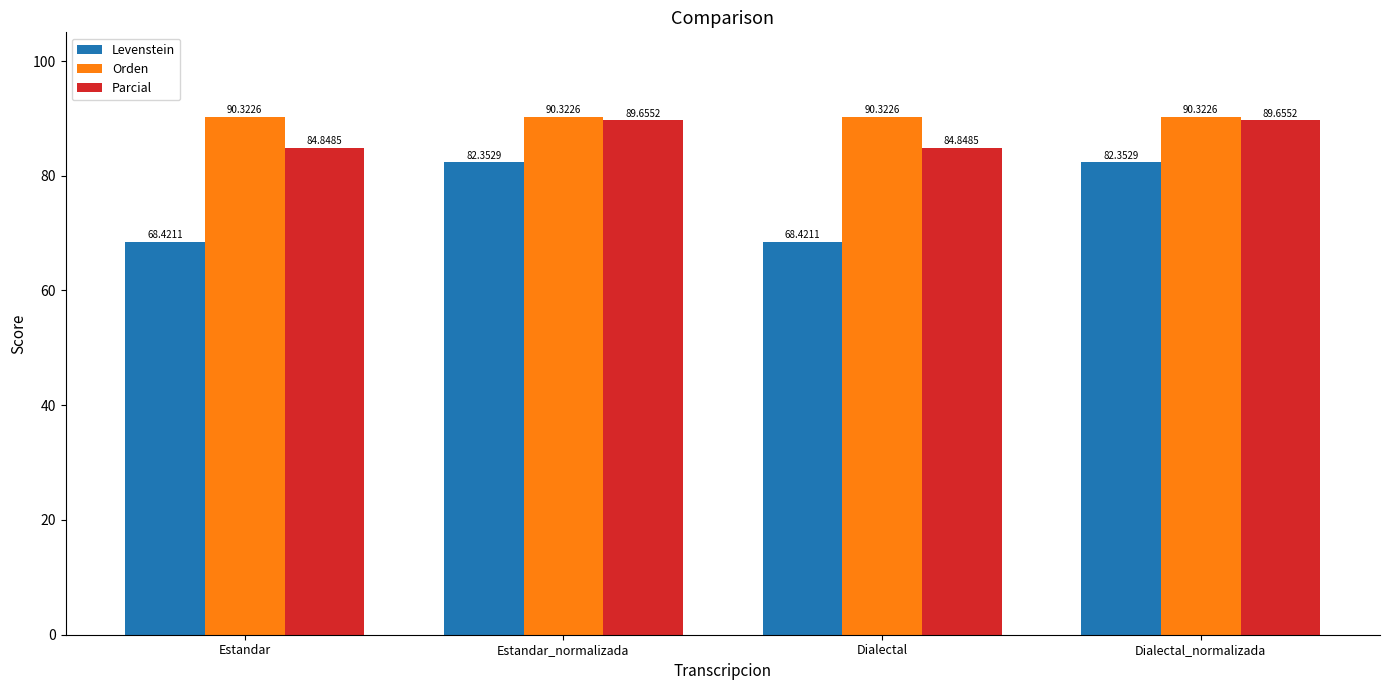

What is the value of the Parcial bar at the 3rd from the left?

84.8